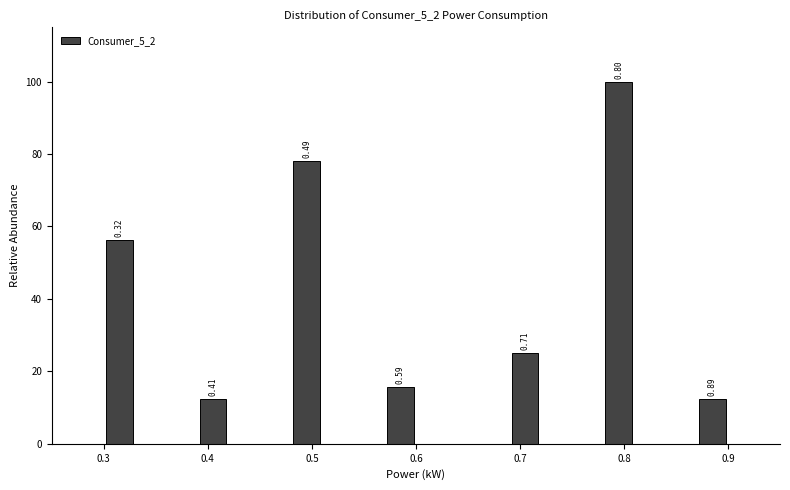

Around what value on the x-axis is the tallest bar? Give the approximate position of its centre, as read against the axis.

0.80